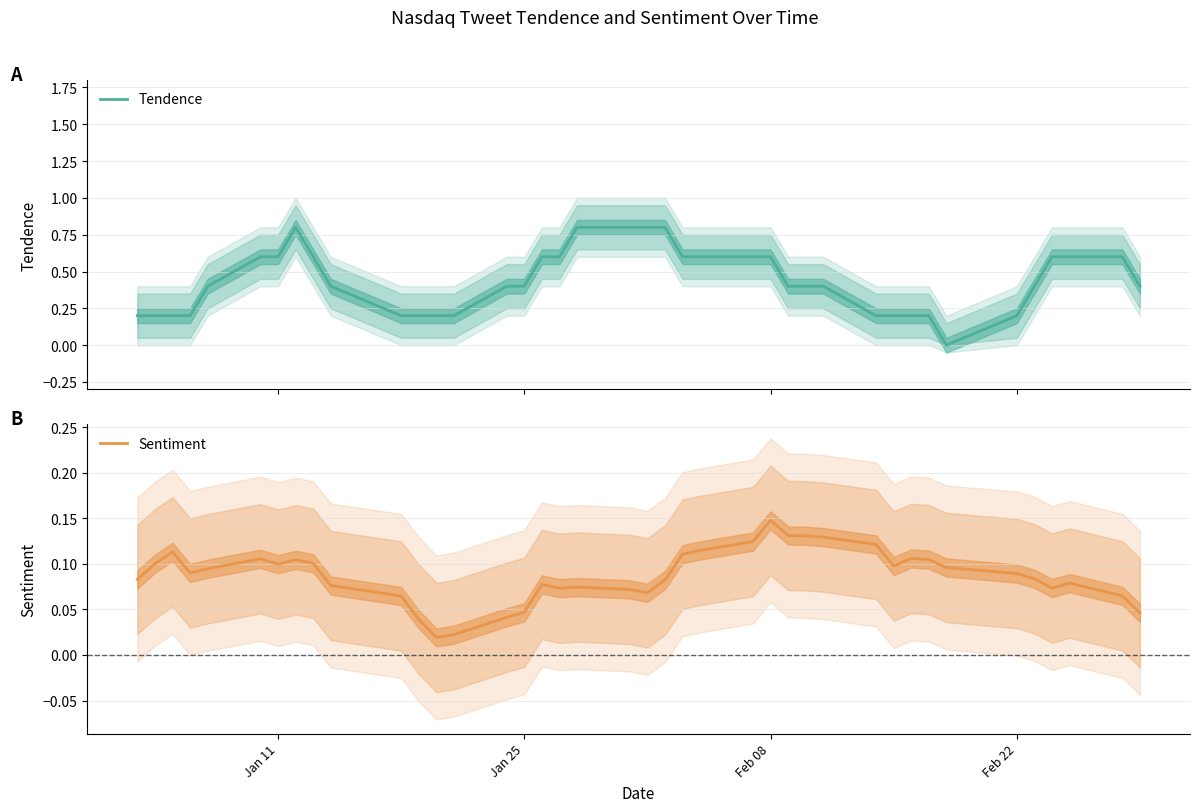

What are all the series names shown in the legend?

Tendence, Sentiment